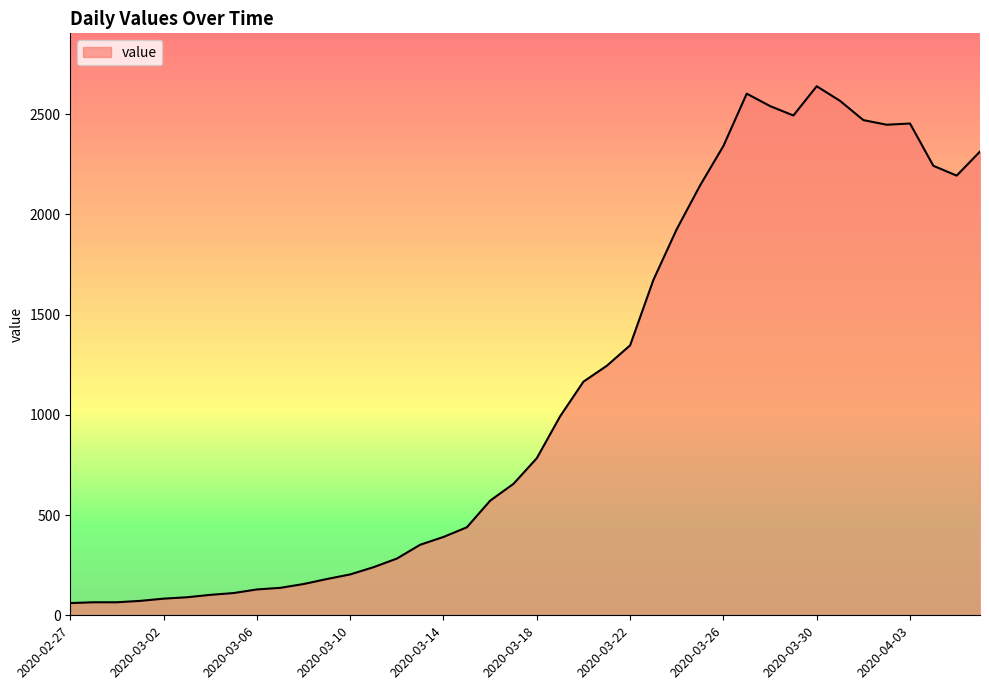

What is the smallest value displayed?

61